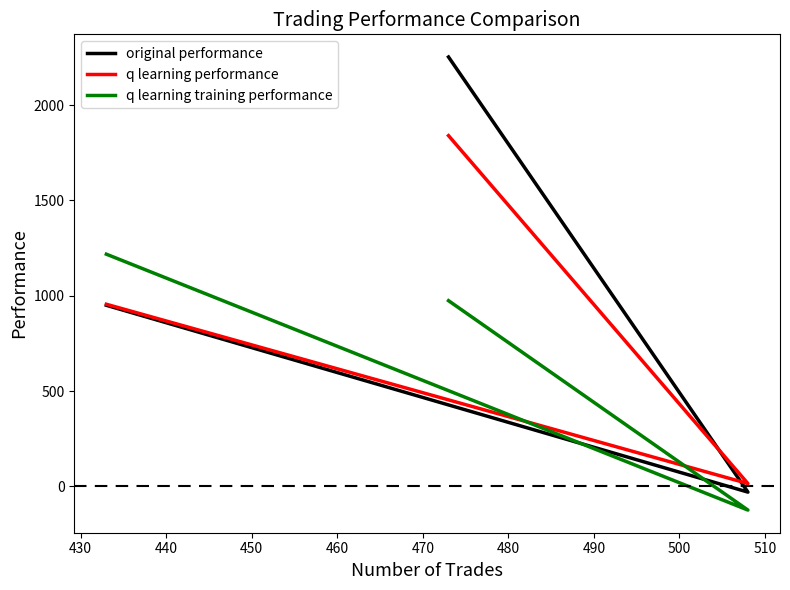

How many lines are shown in the chart?

3